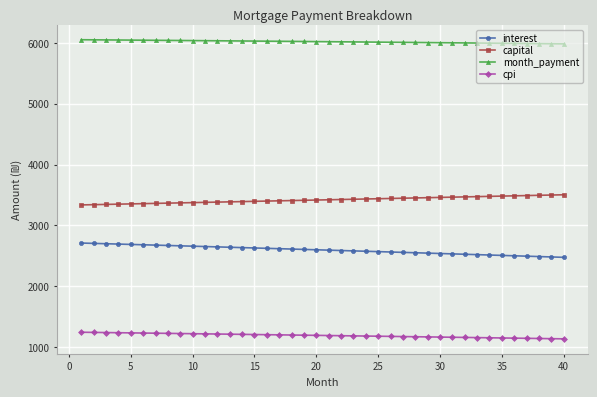

What is the value of the interest point at the 35th from the left?

2508.7